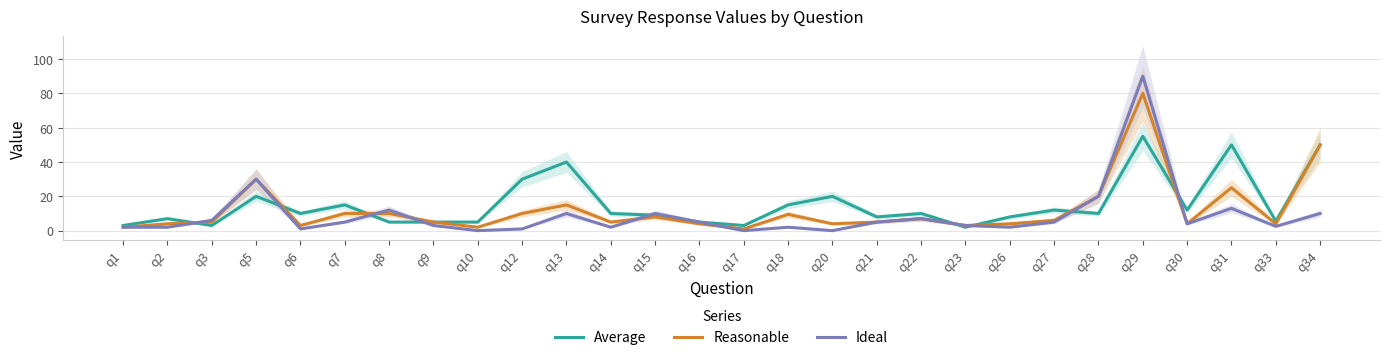

True or false: Ideal has a value of 6.0 at q3.

True